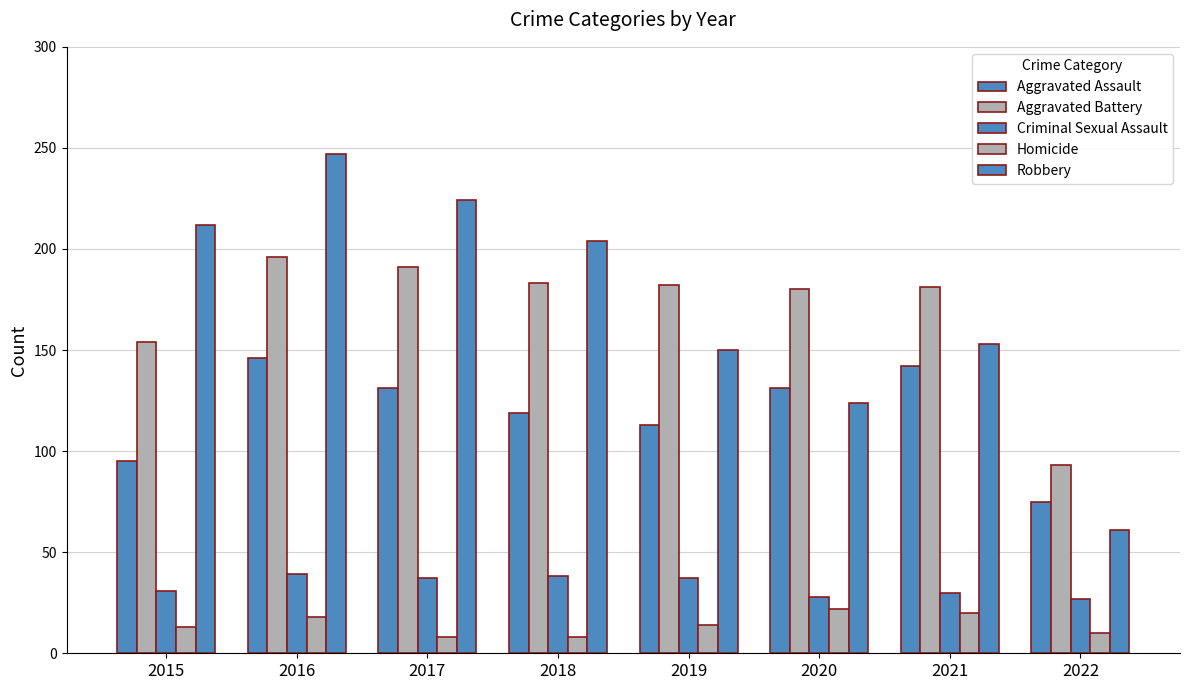

Does the chart contain stacked bars?

No